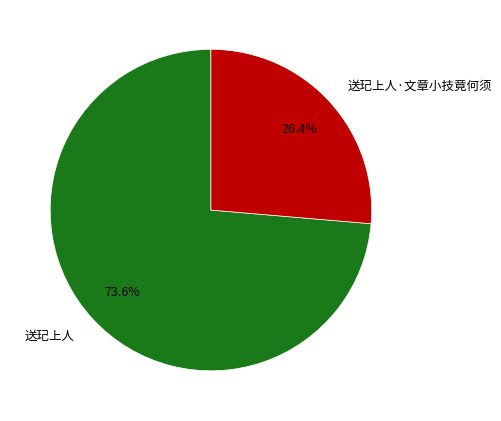

To the nearest percent, what percentage of the pie is 送玘上人?

74%